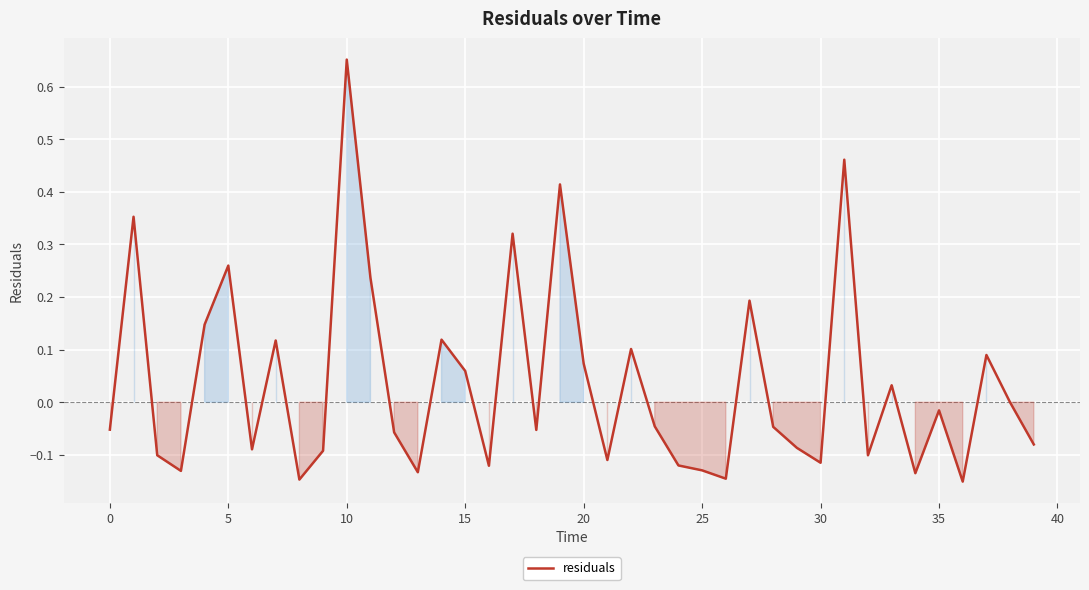

How many interior local valleys (lower than both neighbors) does the data have?

12